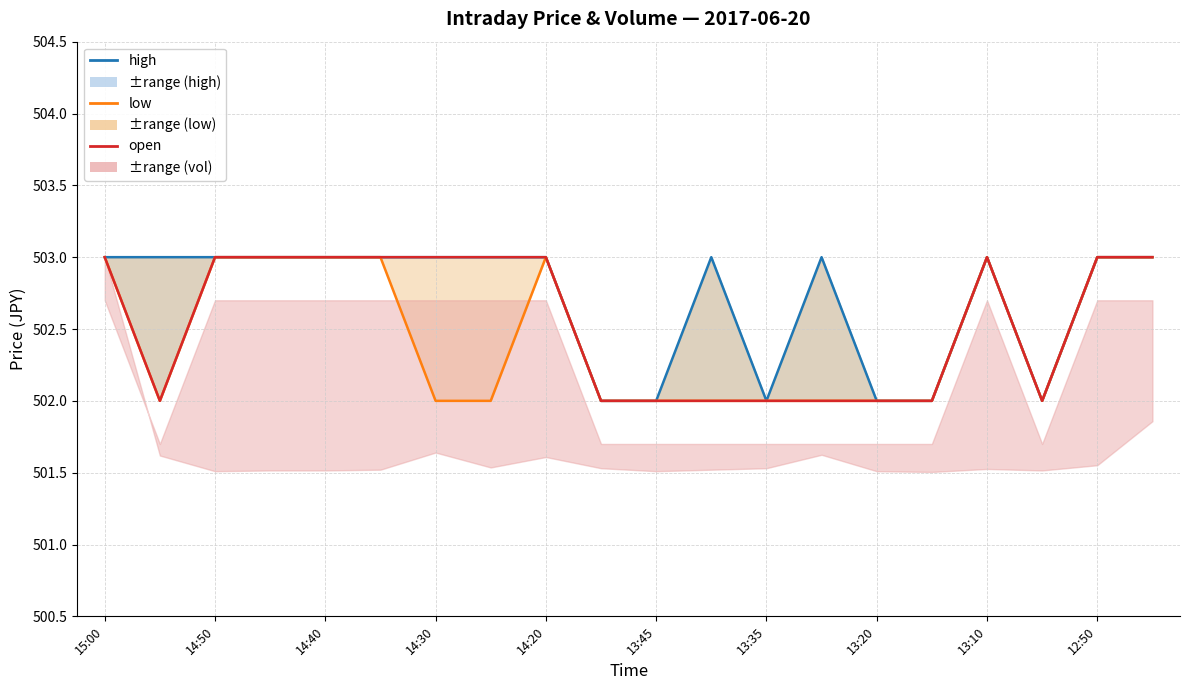

True or false: high has more than 2 points higher than both neighbors.

True